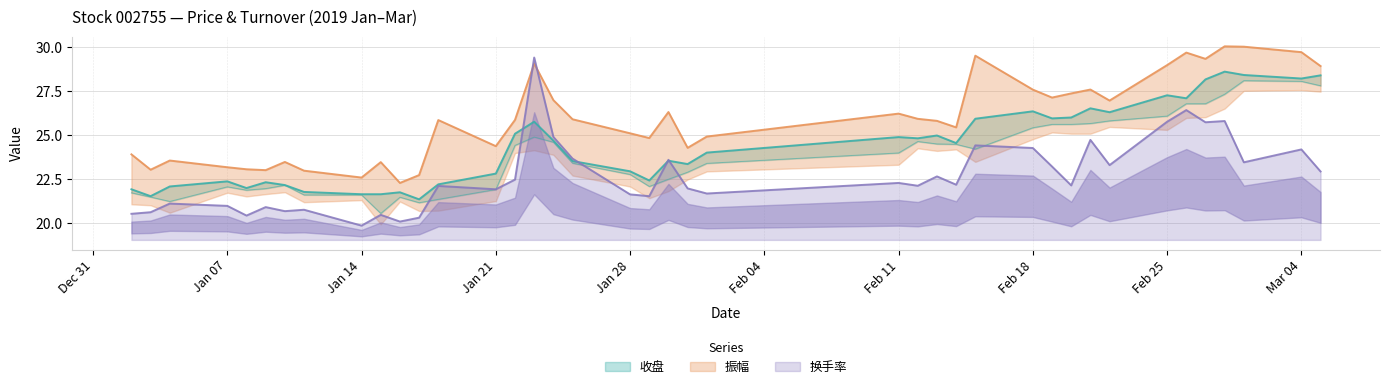

What is the lowest value of the 换手率 series?

19.9